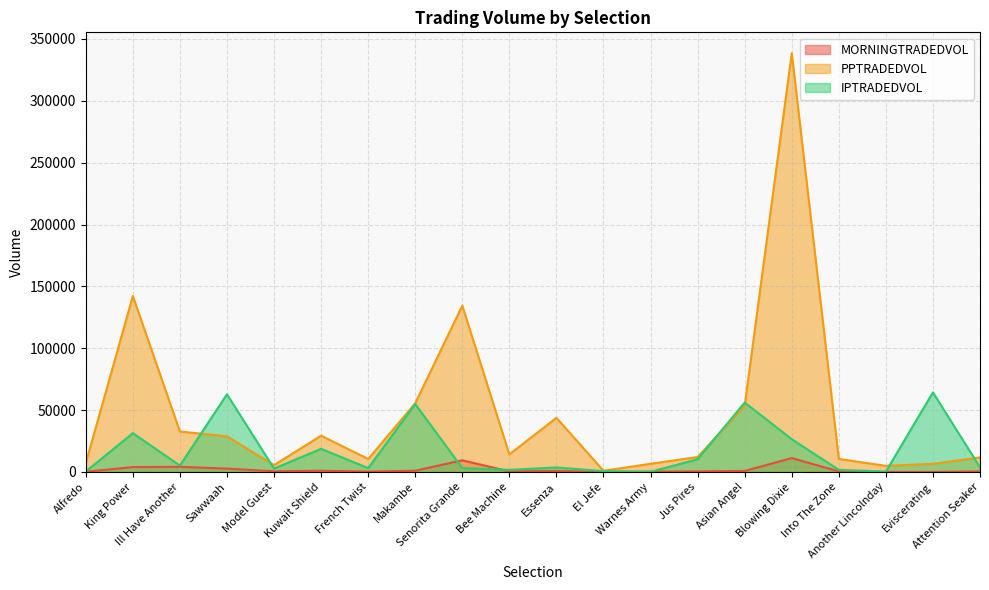

At which category does MORNINGTRADEDVOL reach its first local peak?

Ill Have Another